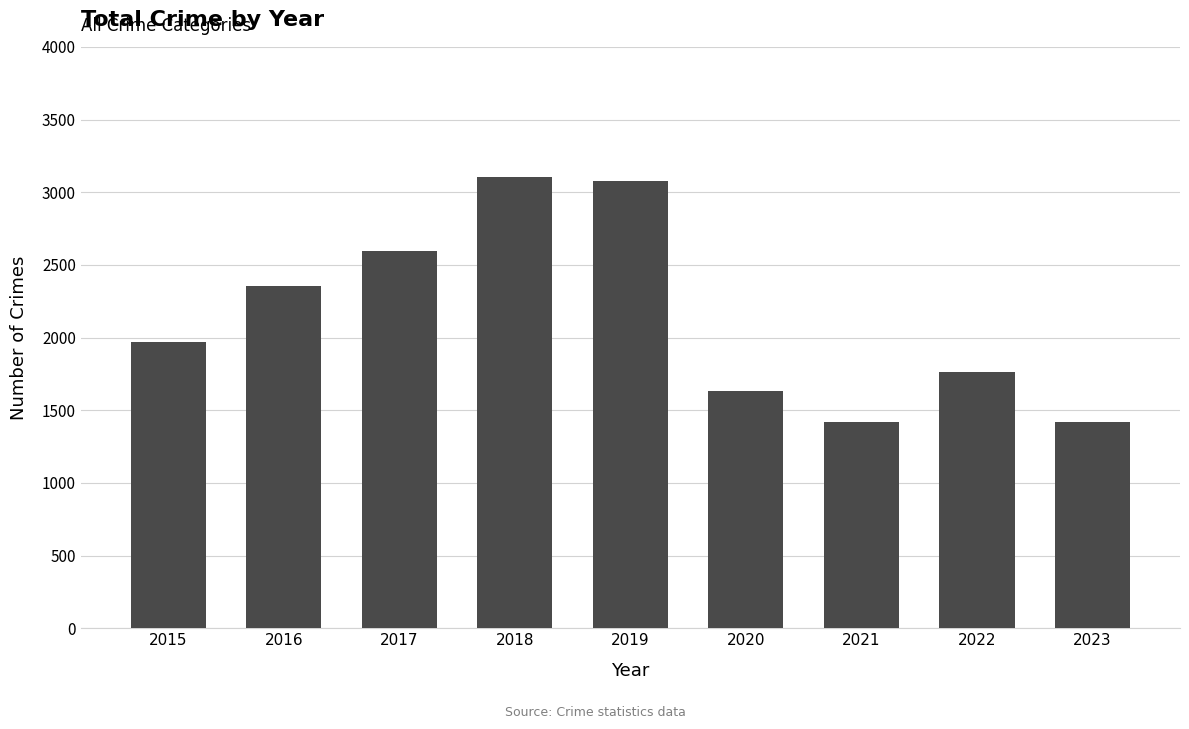

Is it true that the value at 2017 is 2592?

True